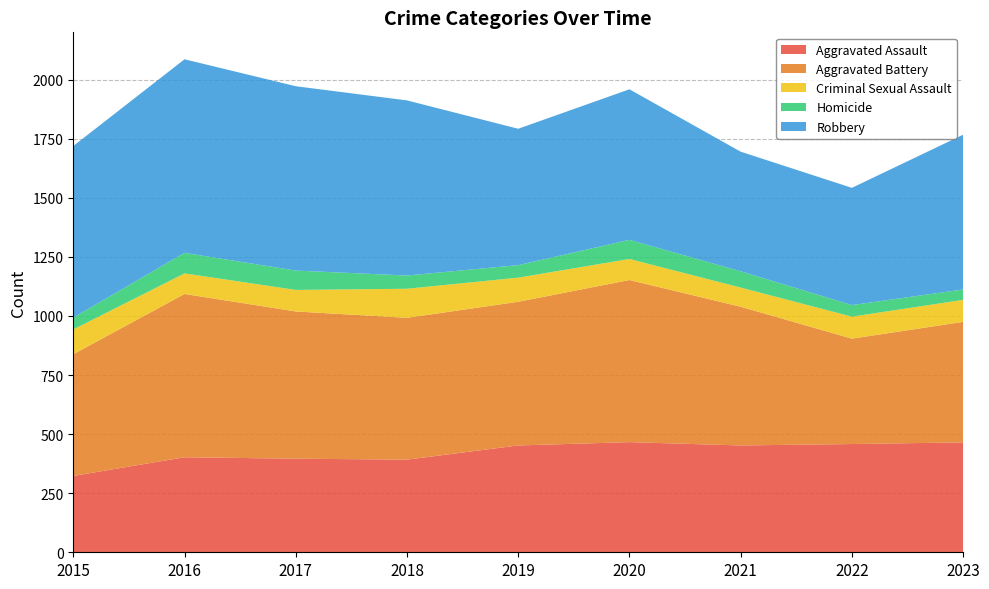

Reading left to right, extract all data points from this chart.

Aggravated Assault: 323	402	396	392	452	466	452	458	465
Aggravated Battery: 515	691	623	600	608	686	587	446	510
Criminal Sexual Assault: 105	87	91	123	102	89	81	93	93
Homicide: 50	87	82	56	53	81	69	49	44
Robbery: 726	819	780	741	577	637	506	496	655